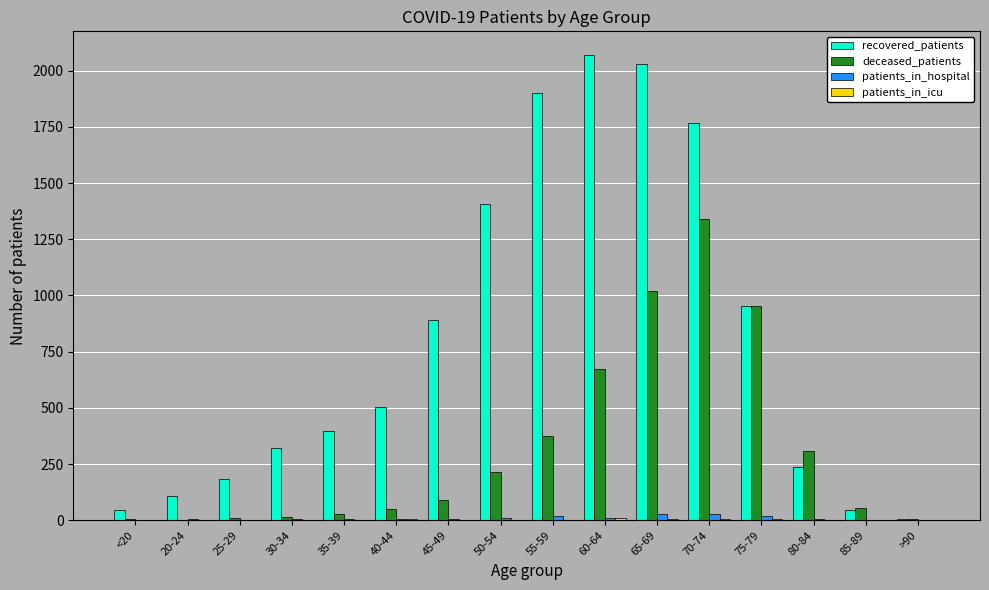

The value of patients_in_hospital at 85-89 is 0. True or false?

True